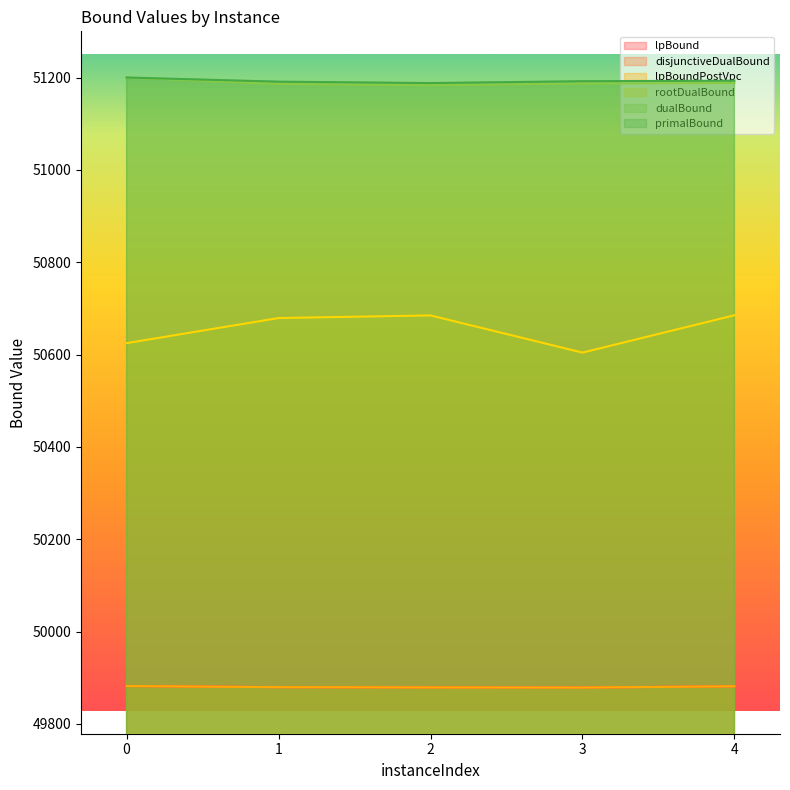

What is the maximum value shown in the chart?

51200.0